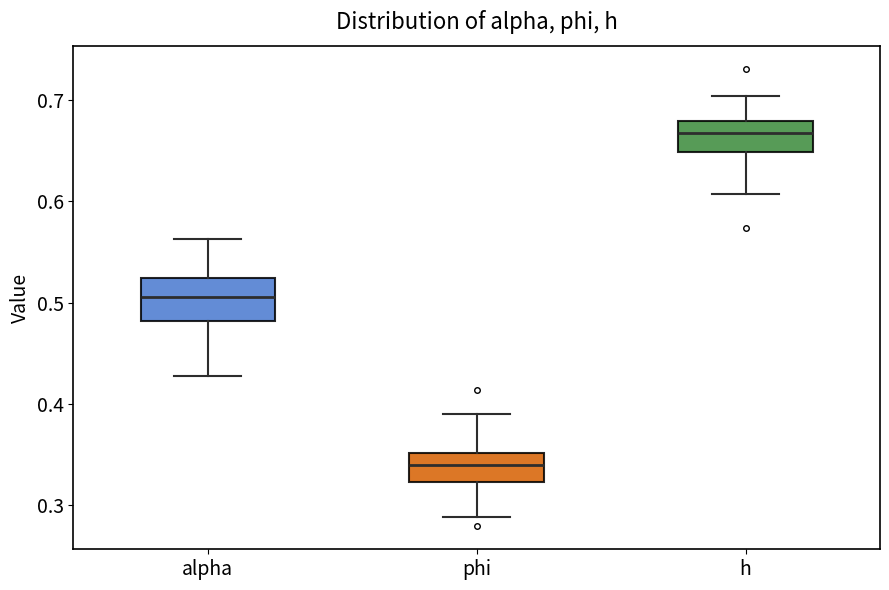

Reading left to right, transcribe this box plot: for each box, give where its median line is, the range the box spans, and where its two whiskers end, as read against the y-axis. The values are not printed on the chart, so give them approximately, as read against the axis.

alpha: median 0.51, box 0.48 to 0.52, whiskers 0.43 to 0.56
phi: median 0.34, box 0.32 to 0.35, whiskers 0.29 to 0.39
h: median 0.67, box 0.65 to 0.68, whiskers 0.61 to 0.70